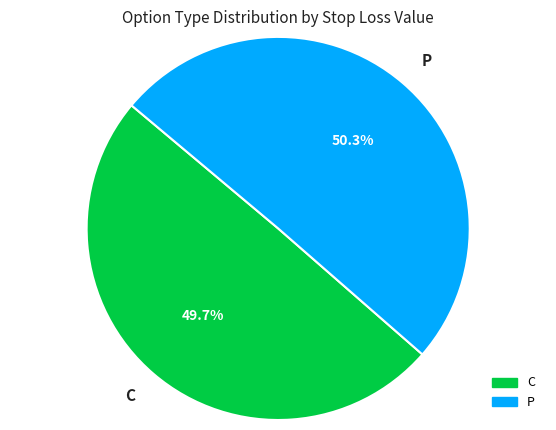

Between C and P, which is larger?

P